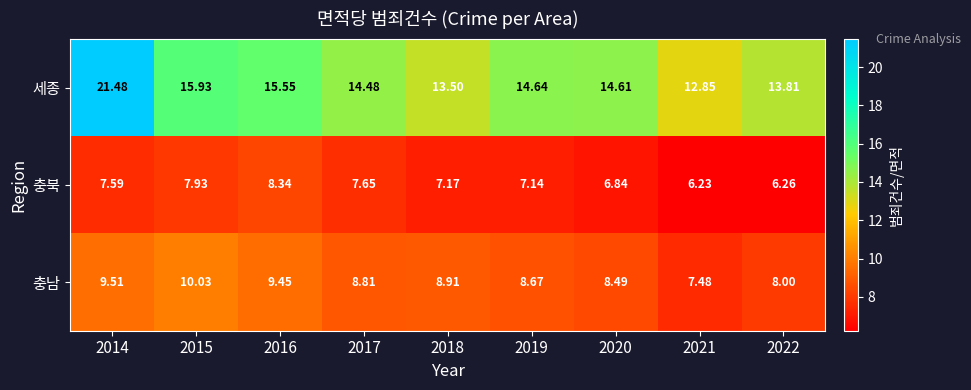

Is the value of 세종 at 2021 greater than the value of 충남 at 2017?

Yes